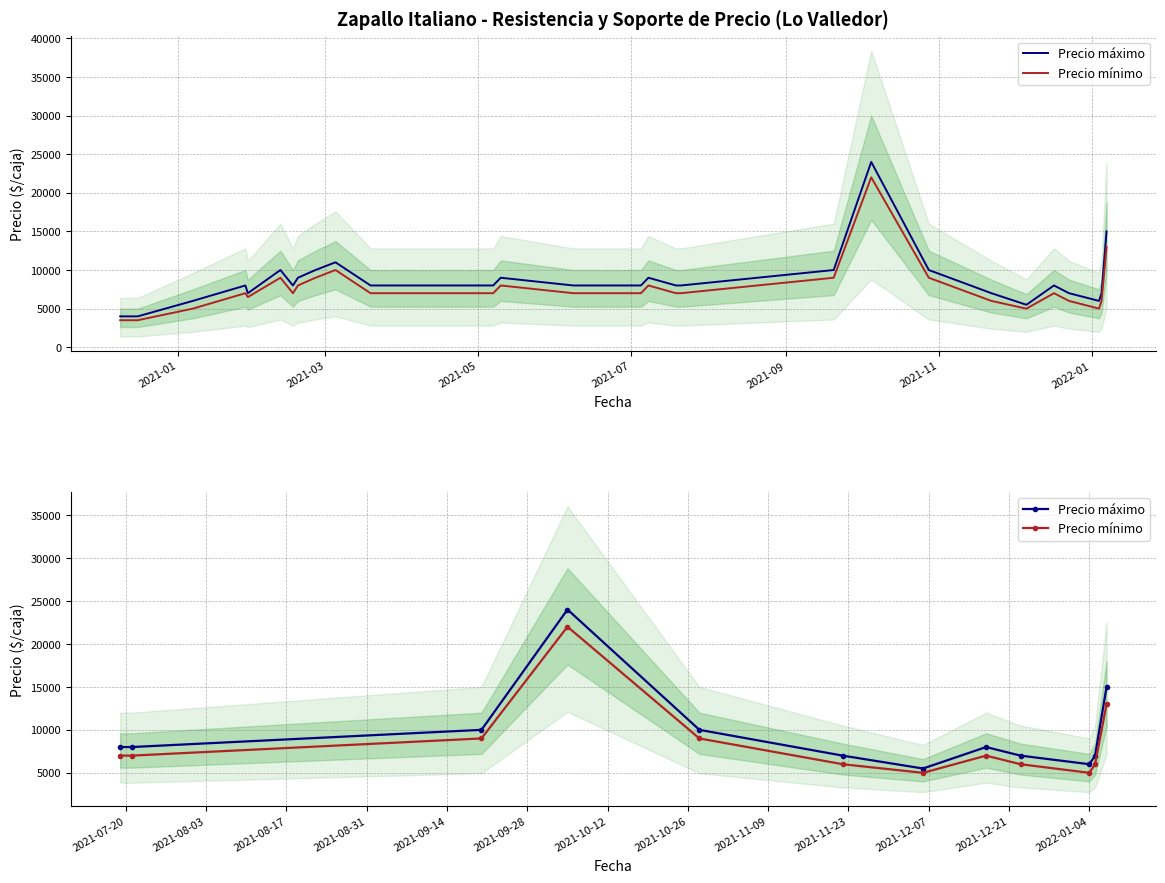

At 2021-05, list the series in order from smallest to largest.

Precio mínimo, Precio máximo